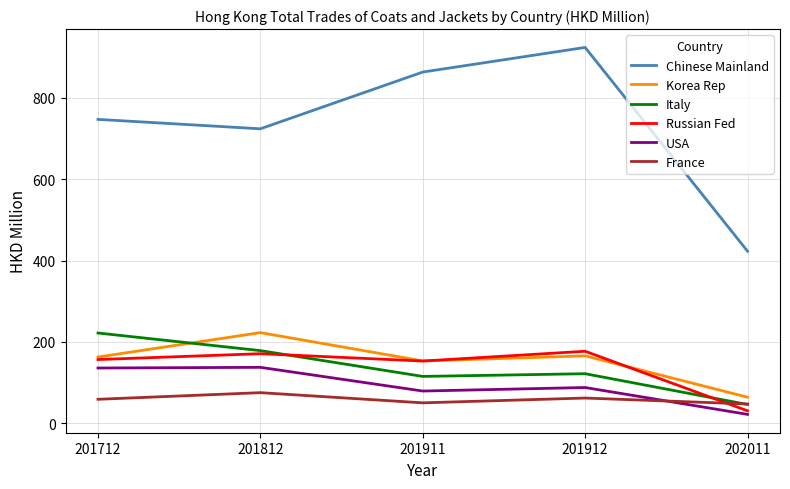

The France series shows 50.3 at 201911. True or false?

True